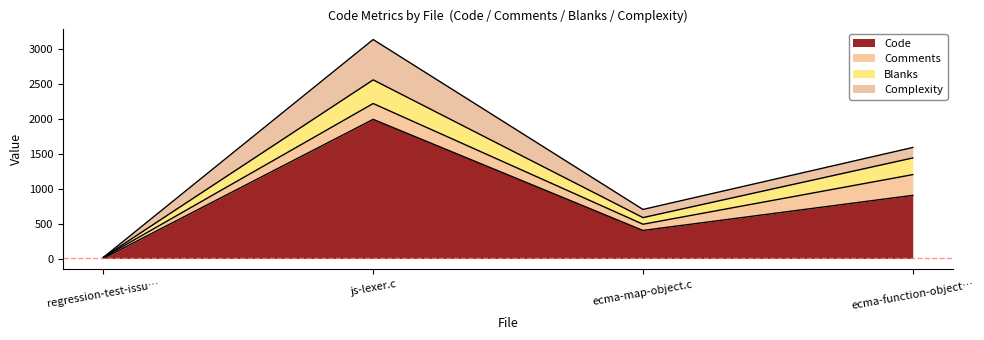

What is the value of the Blanks point at the 1st from the left?

16